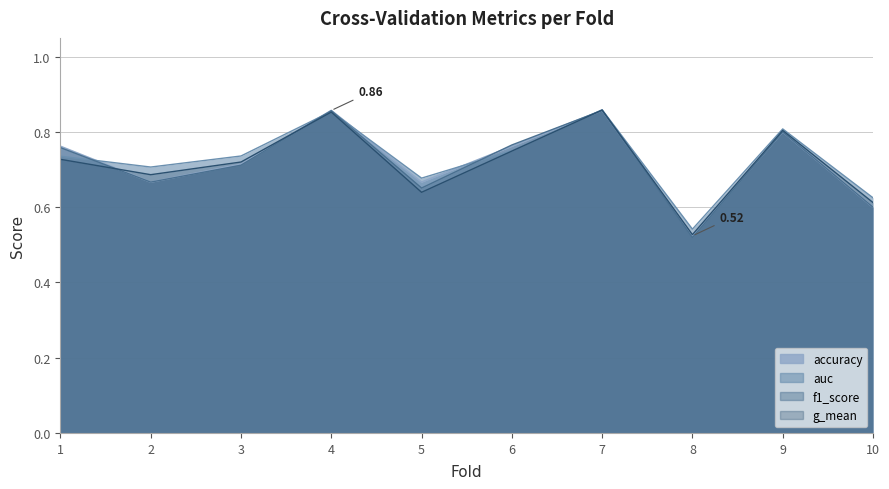

The auc series shows 1.3 at 1. True or false?

False